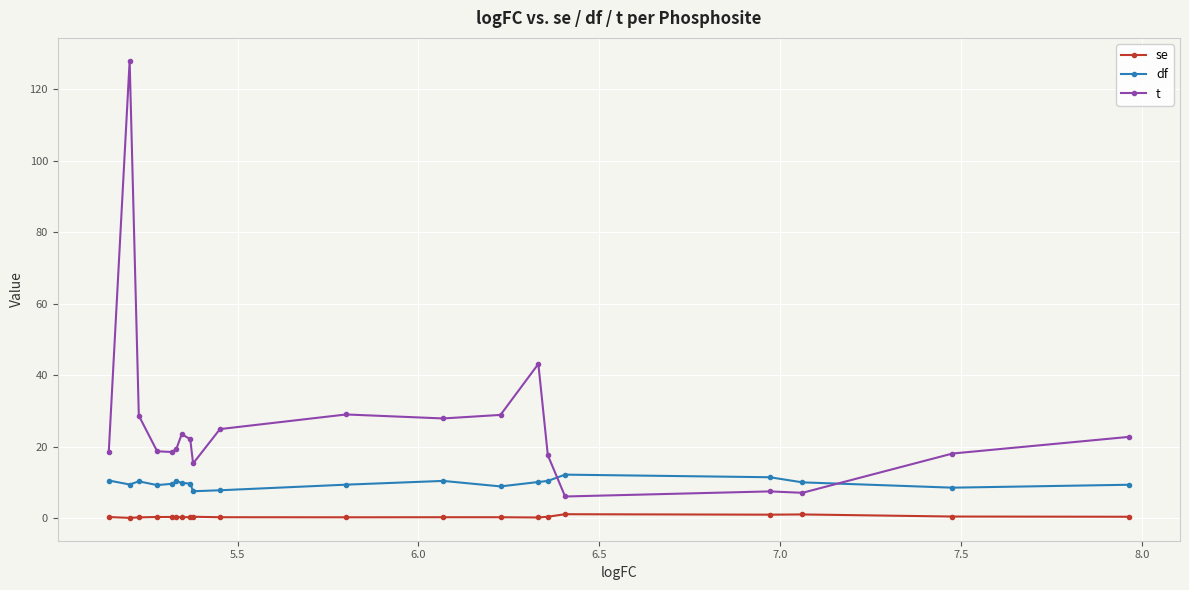

Is this an area chart (filled region under the line)?

No